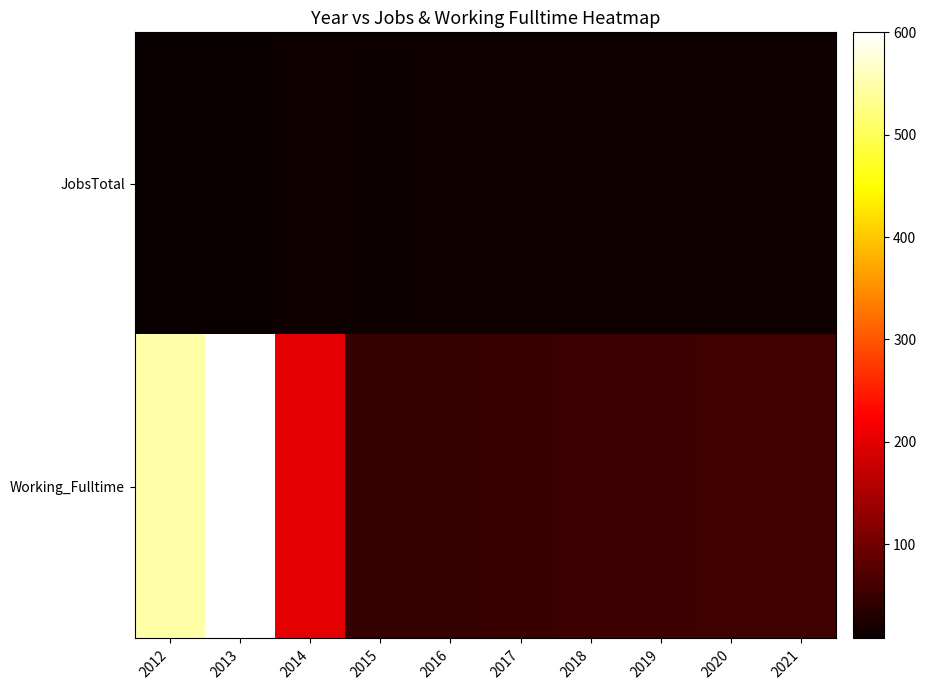

Between 2016 and 2021, which series saw the biggest shift?

Working_Fulltime